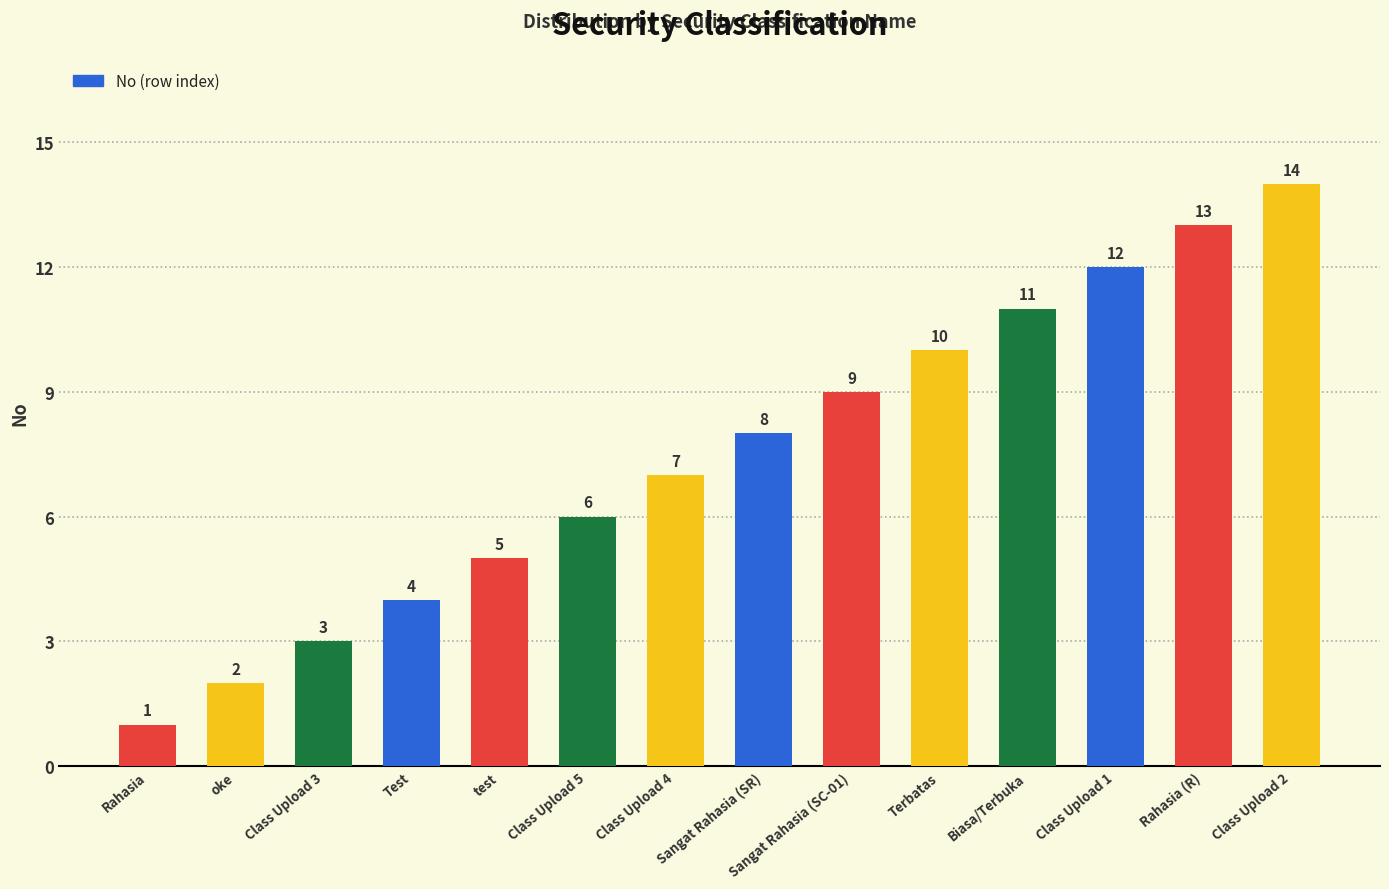

Reading left to right, extract all data points from this chart.

1	2	3	4	5	6	7	8	9	10	11	12	13	14